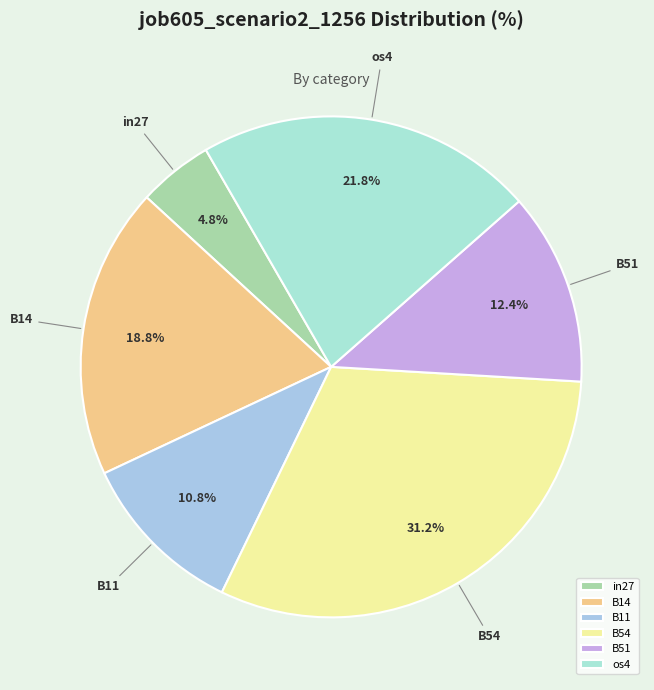

Which slice is the largest?

B54